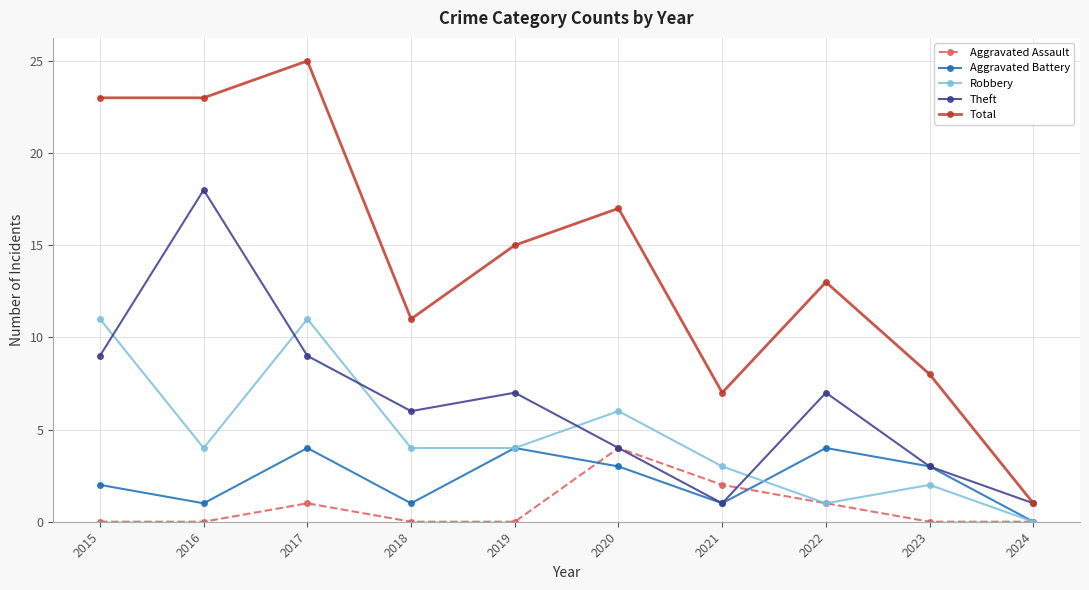

What is the highest value of the Theft series?

18